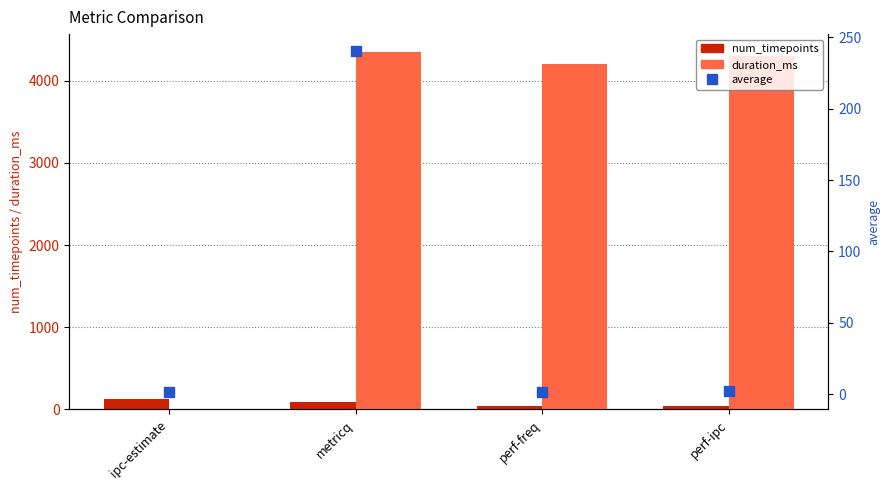

Which series has the widest spread of Y values?

duration_ms